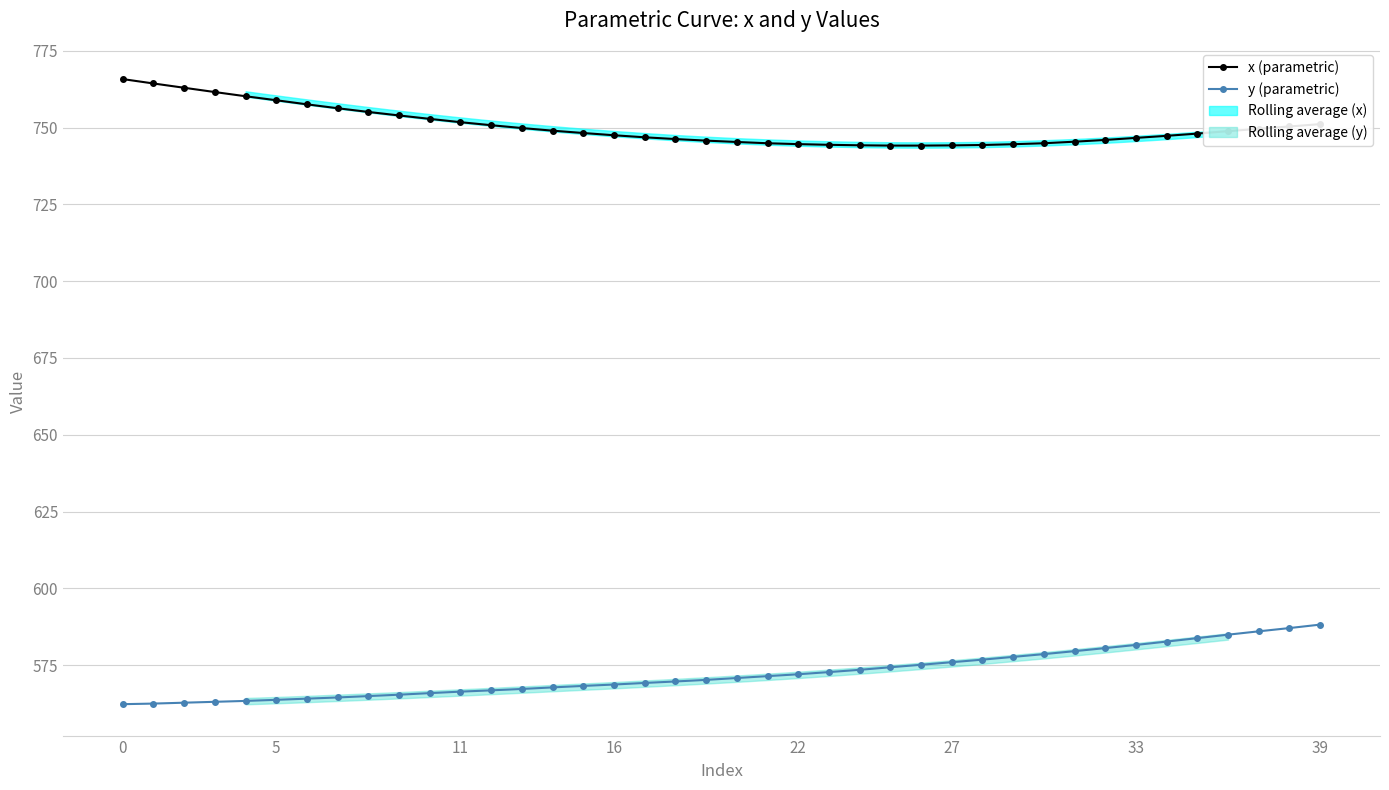

Does the chart have visible grid lines?

Yes